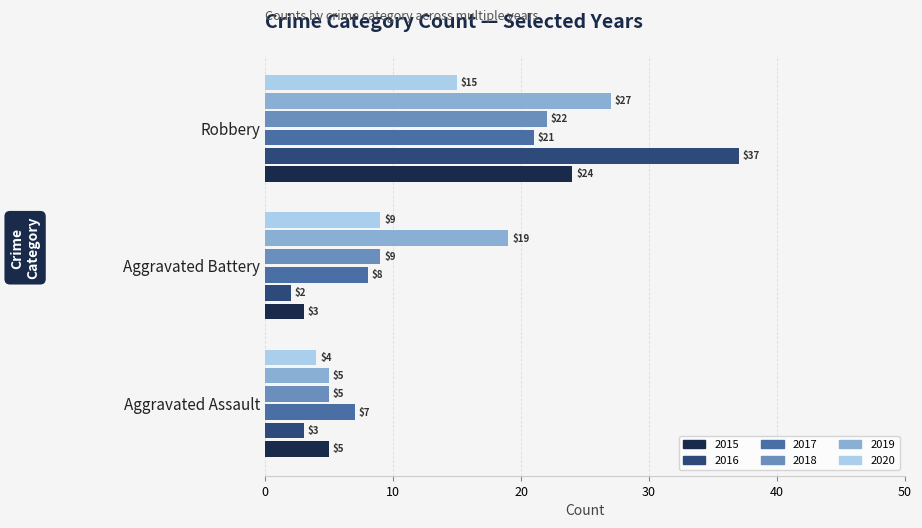

Which series changed the most between Aggravated Assault and Robbery?

2016